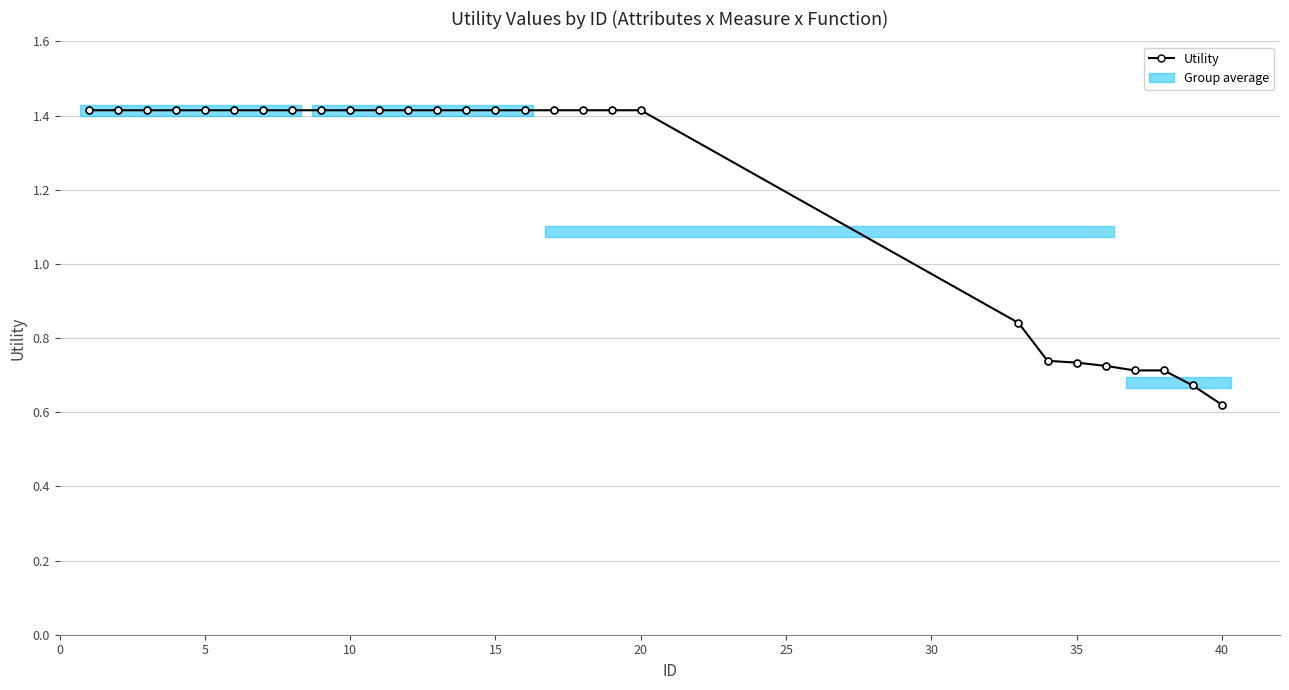

Reading left to right, extract all data points from this chart.

1.4	1.4	1.4	1.4	1.4	1.4	1.4	1.4	1.4	1.4	1.4	1.4	1.4	1.4	1.4	1.4	1.4	1.4	1.4	1.4	0.8	0.7	0.7	0.7	0.7	0.7	0.7	0.6